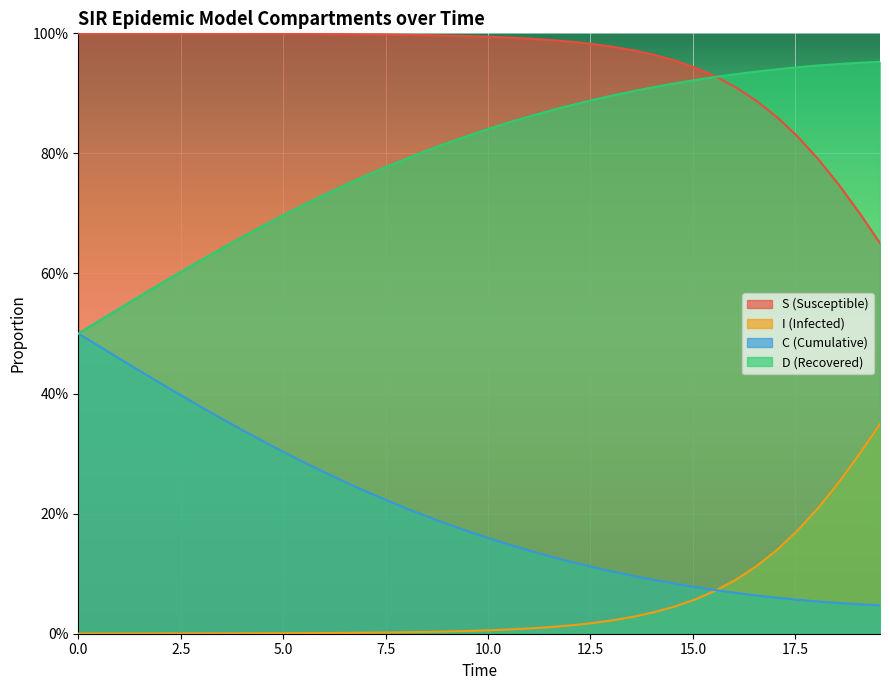

Which series has the largest total across all categories?

S (Susceptible)